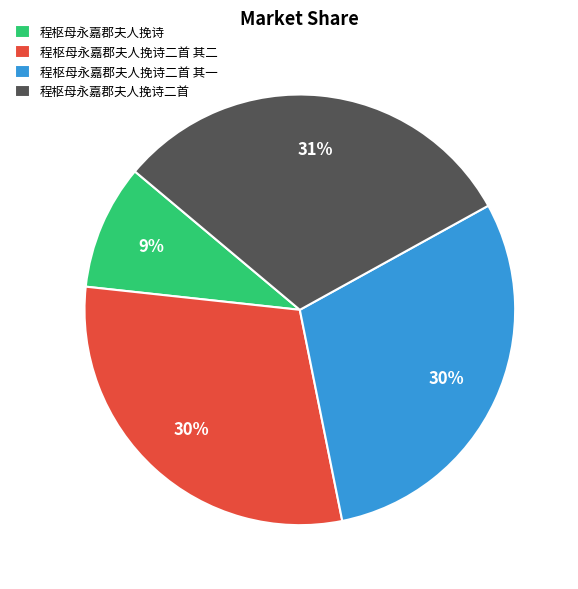

Is the sum of 程枢母永嘉郡夫人挽诗二首 其一 and 程枢母永嘉郡夫人挽诗 greater than half?

No